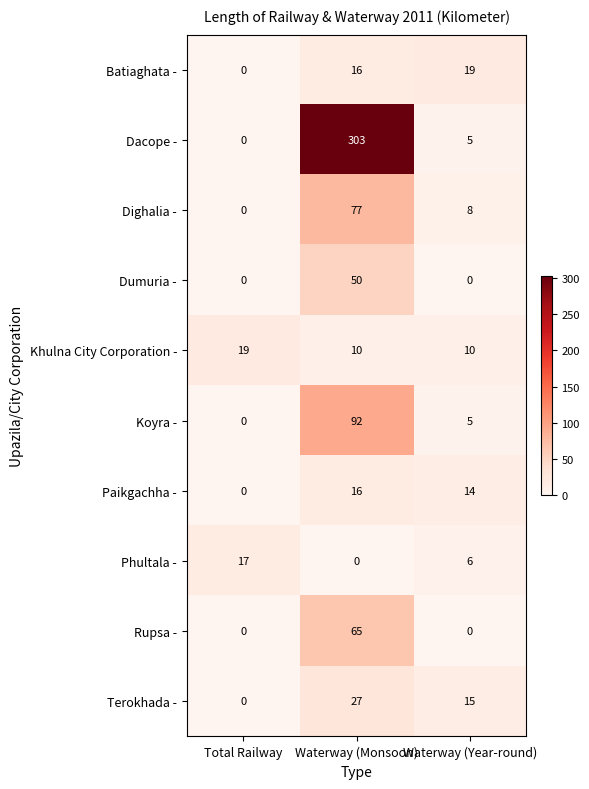

What is the maximum value shown in the chart?

303